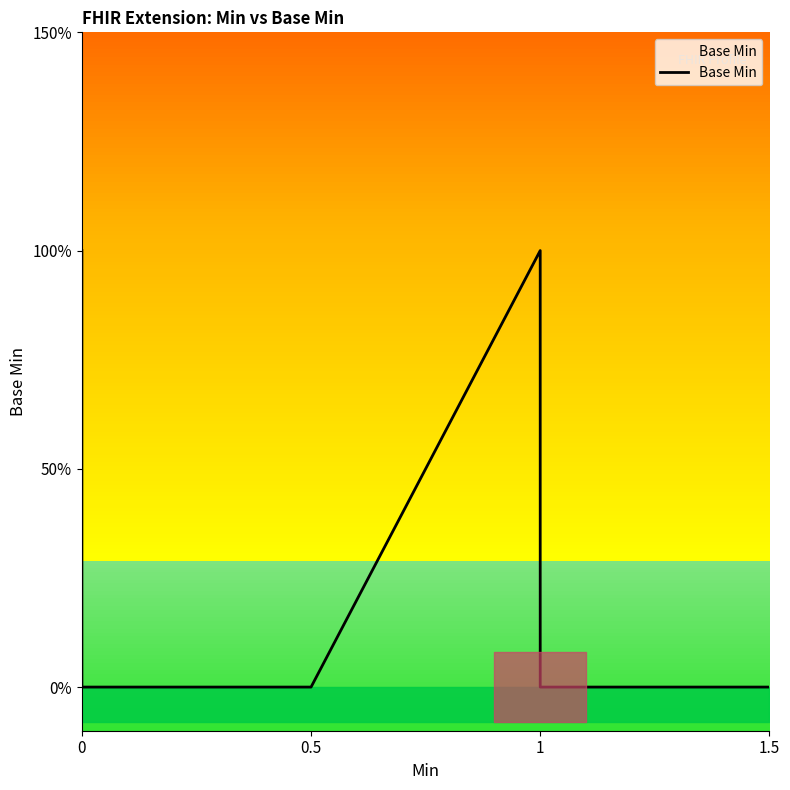

Count the values in the range 0 to 1.

6